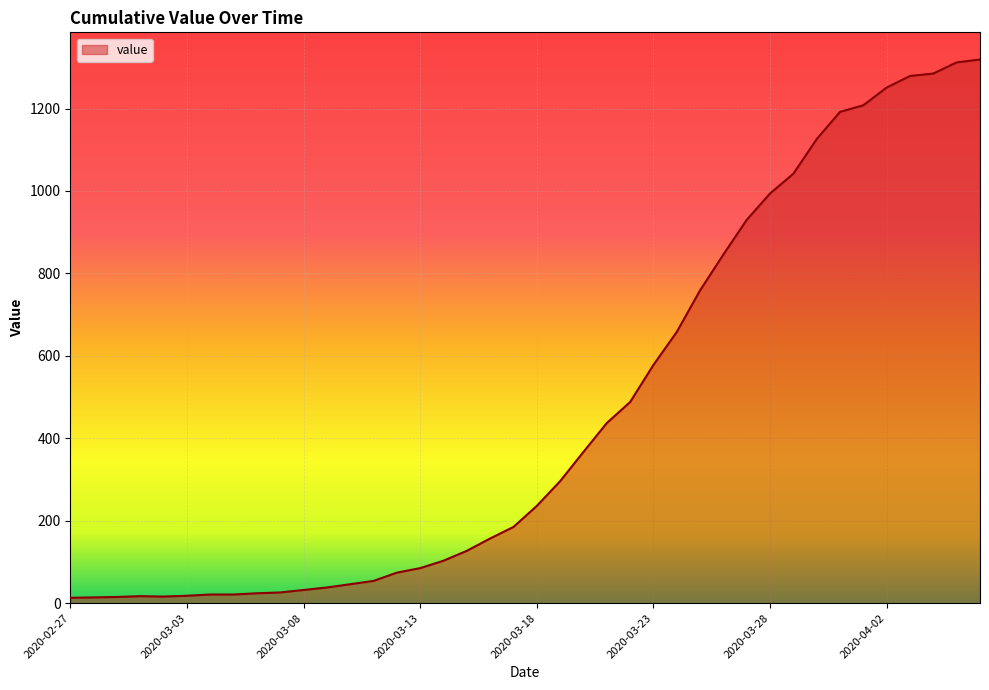

At which category does the chart reach its peak across all series?

2020-04-06